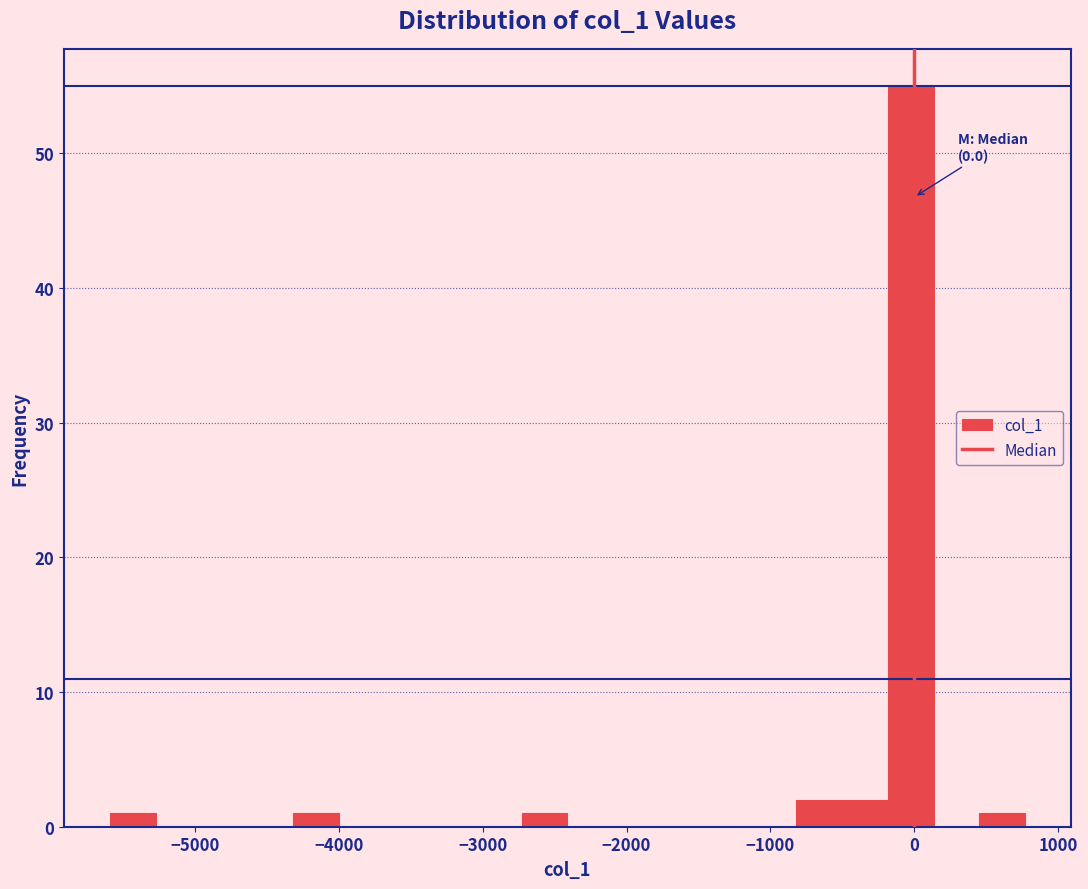

Around what value on the x-axis is the tallest bar? Give the approximate position of its centre, as read against the axis.

0